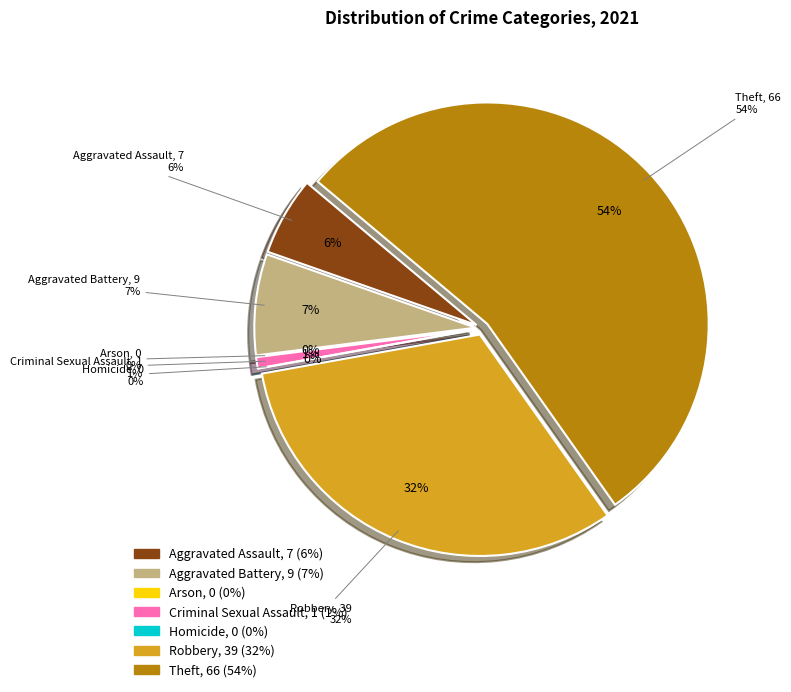

To the nearest percent, what portion does Theft represent?

54%